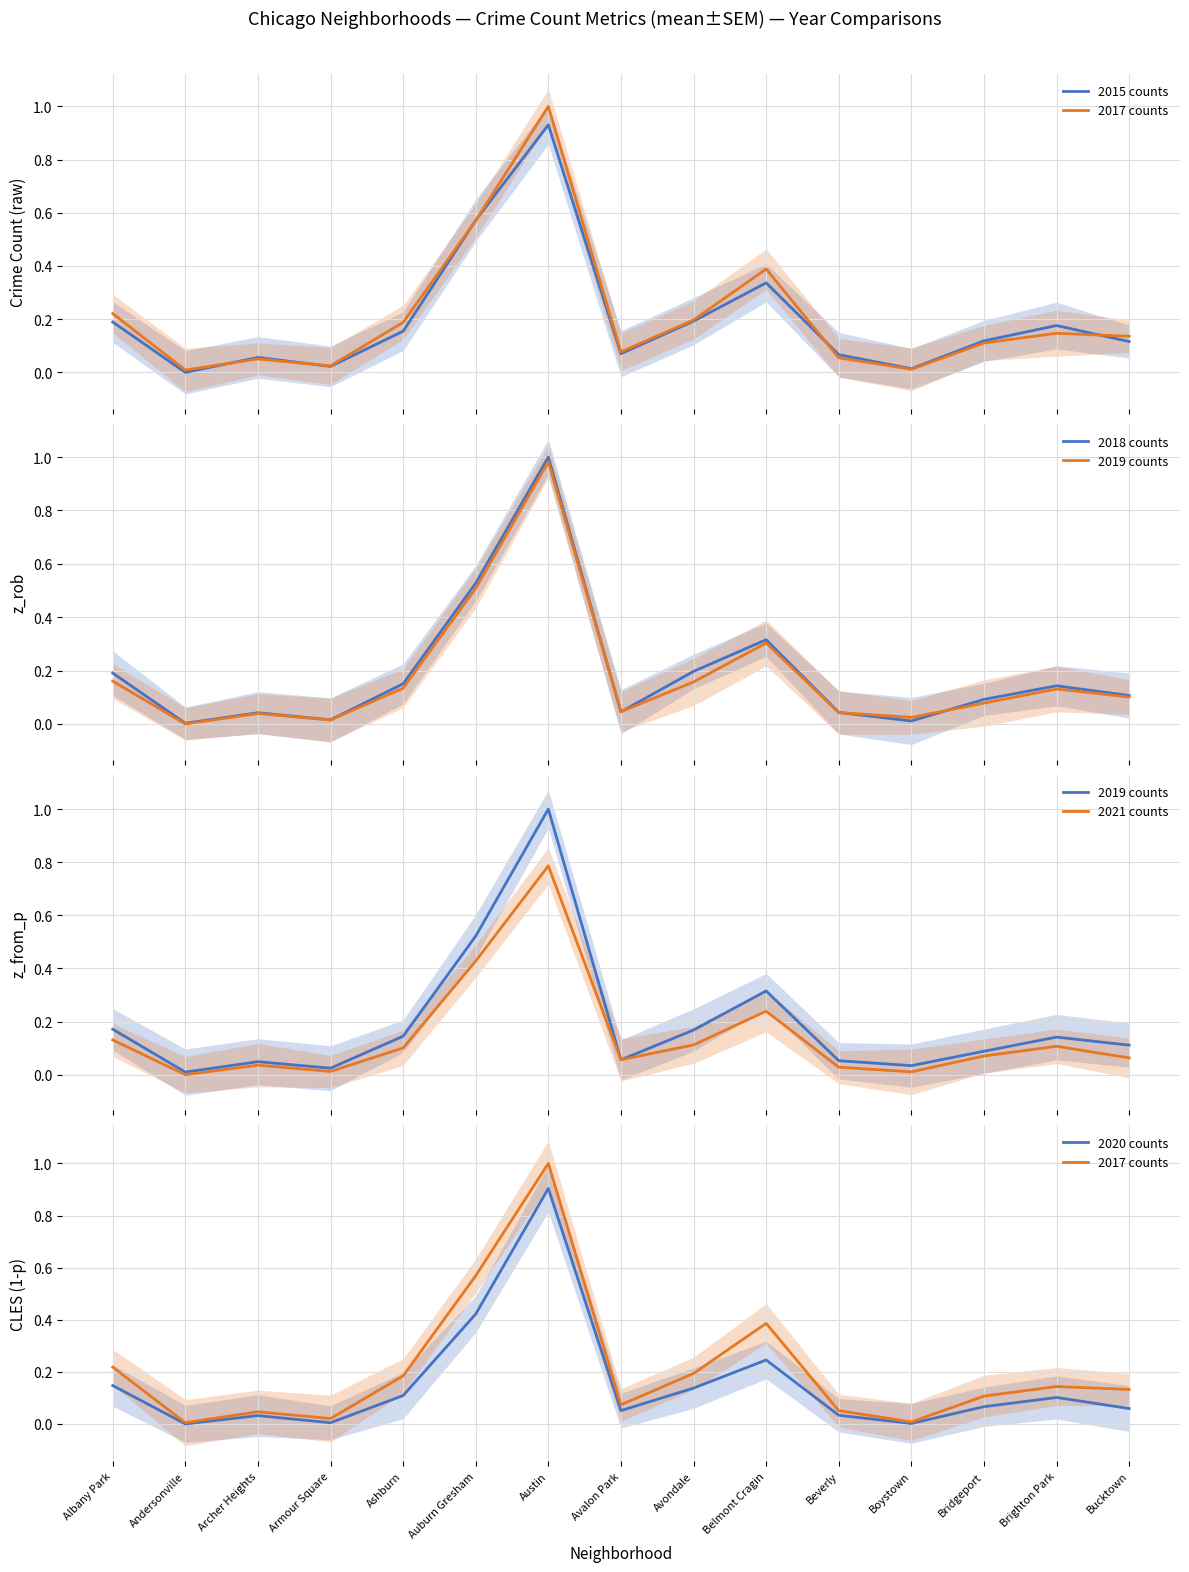

Between Albany Park and Beverly, which series saw the biggest shift?

2017 counts